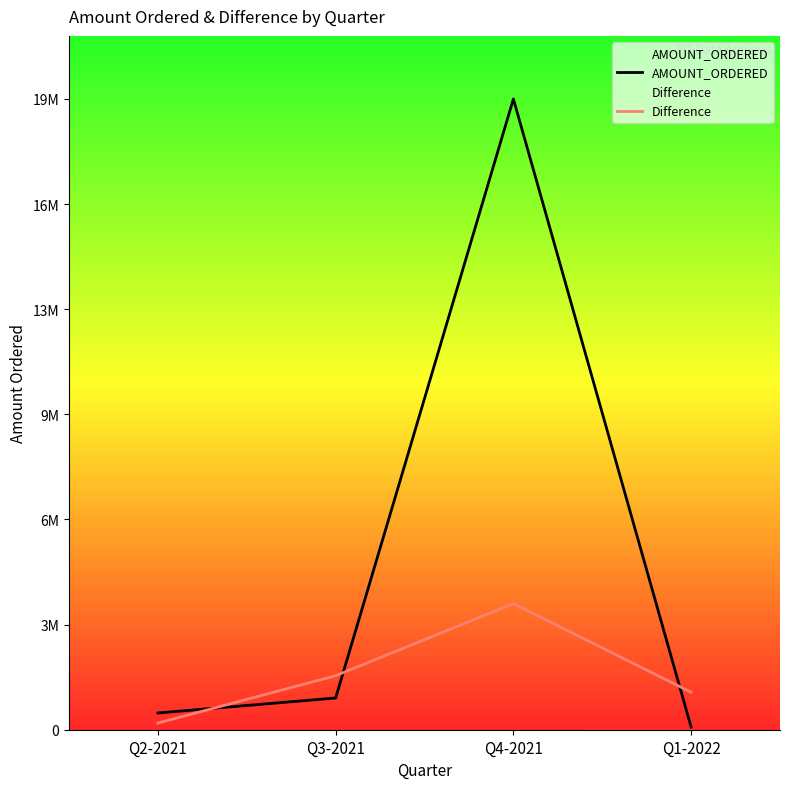

True or false: Difference has a value of 1589101.8 at Q1-2022.

False